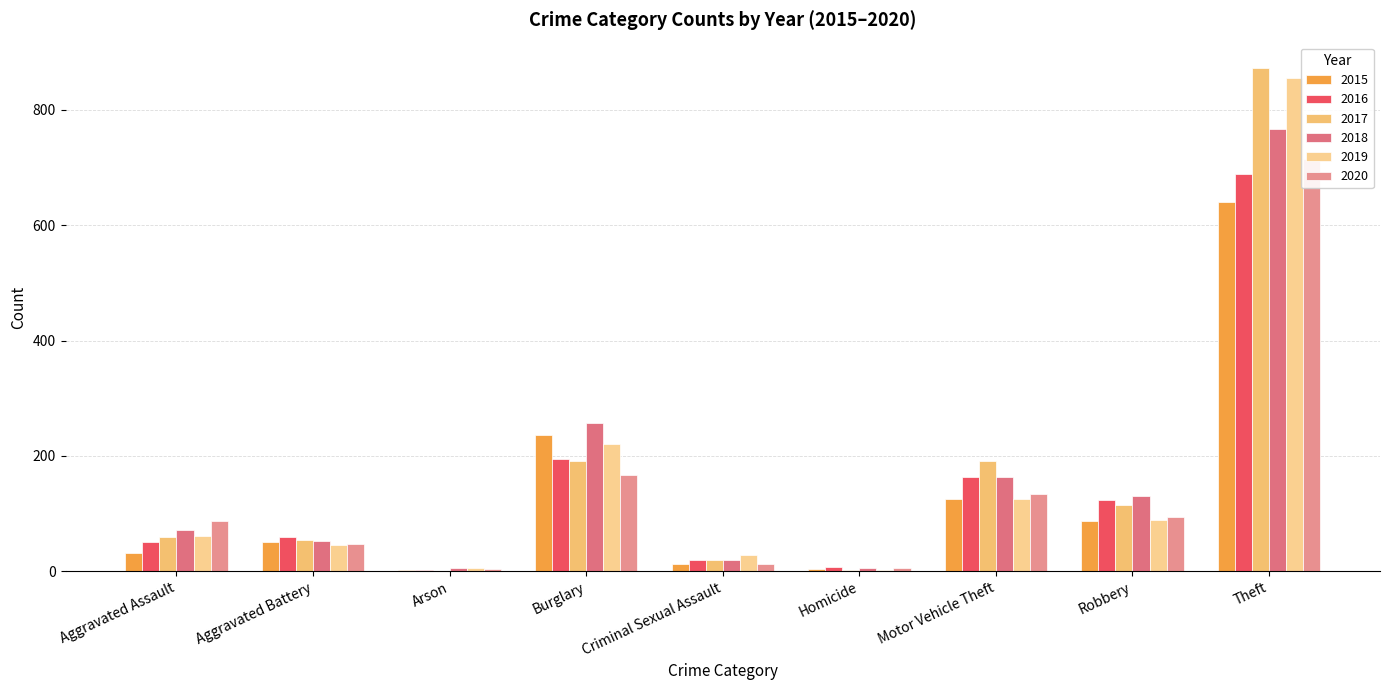

What is the label of the 7th bar from the right?

Arson